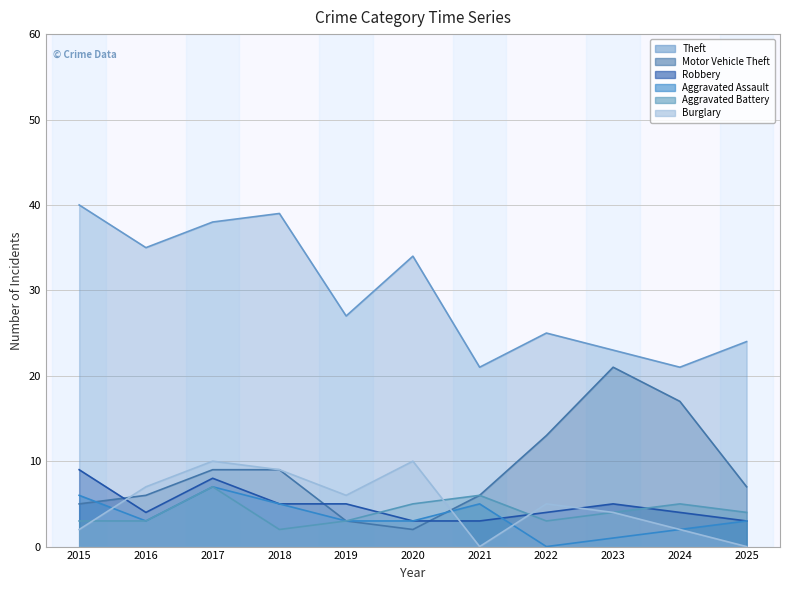

Reading left to right, list all the values displayed in this chart.

Theft: 2015=40	2016=35	2017=38	2018=39	2019=27	2020=34	2021=21	2022=25	2023=23	2024=21	2025=24
Motor Vehicle Theft: 2015=5	2016=6	2017=9	2018=9	2019=3	2020=2	2021=6	2022=13	2023=21	2024=17	2025=7
Robbery: 2015=9	2016=4	2017=8	2018=5	2019=5	2020=3	2021=3	2022=4	2023=5	2024=4	2025=3
Aggravated Assault: 2015=6	2016=3	2017=7	2018=5	2019=3	2020=3	2021=5	2022=0	2023=1	2024=2	2025=3
Aggravated Battery: 2015=3	2016=3	2017=7	2018=2	2019=3	2020=5	2021=6	2022=3	2023=4	2024=5	2025=4
Burglary: 2015=2	2016=7	2017=10	2018=9	2019=6	2020=10	2021=0	2022=5	2023=4	2024=2	2025=0